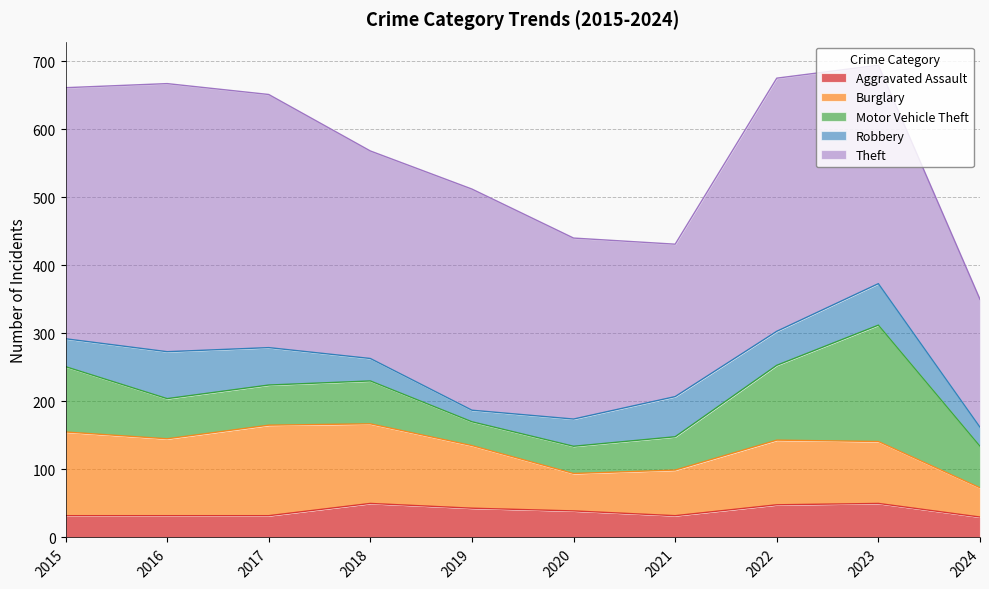

True or false: Theft has more than 1 interior local peaks.

True